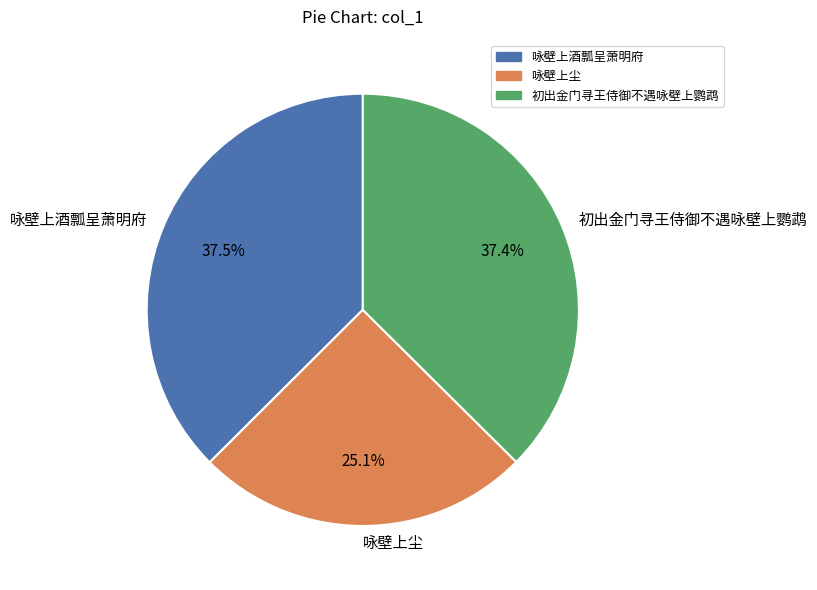

Combined, do 咏壁上酒瓢呈萧明府 and 初出金门寻王侍御不遇咏壁上鹦鹉 account for over 50%?

Yes